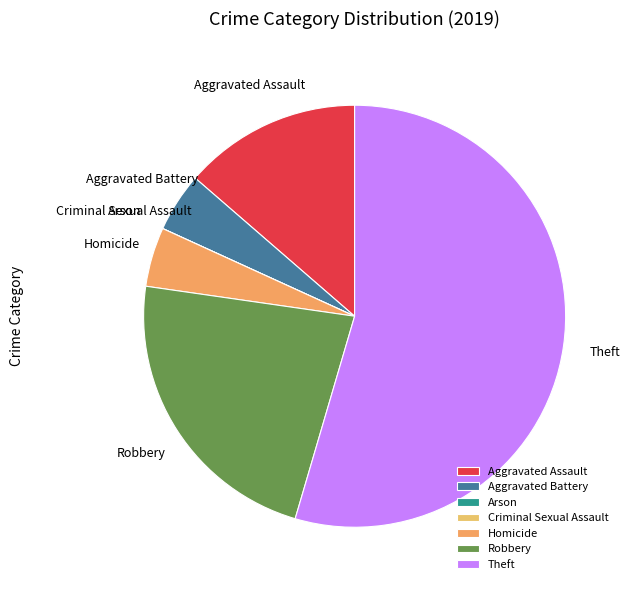

What is the largest slice in the pie chart?

Theft